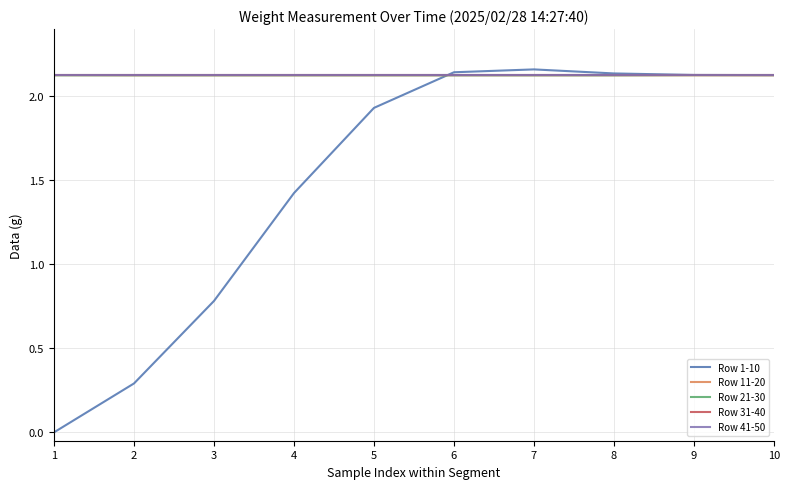

The Row 1-10 series shows 3.4 at 10. True or false?

False